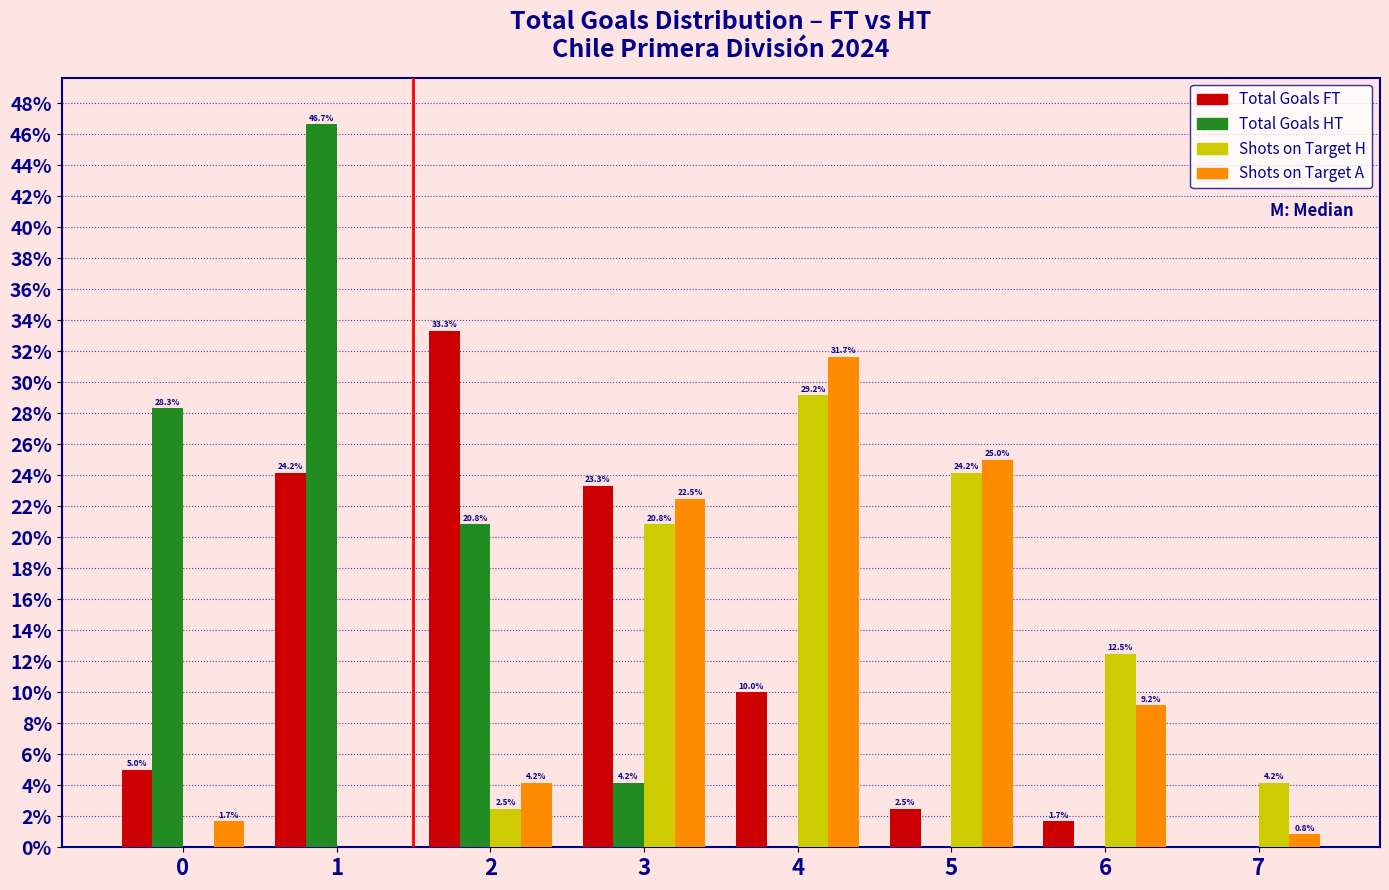

In the Shots on Target A series, which range on the x-axis has the tallest bar?

3.5 to 4.5